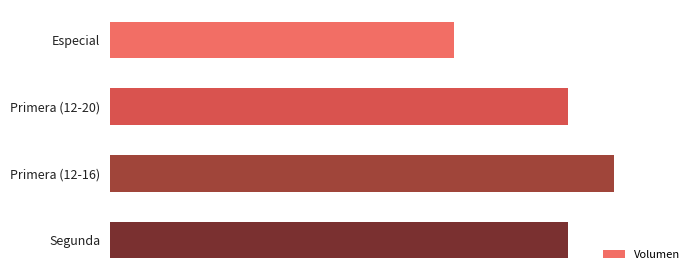

List the labels in order of value, smallest first.

Especial, Primera (12-20), Segunda, Primera (12-16)